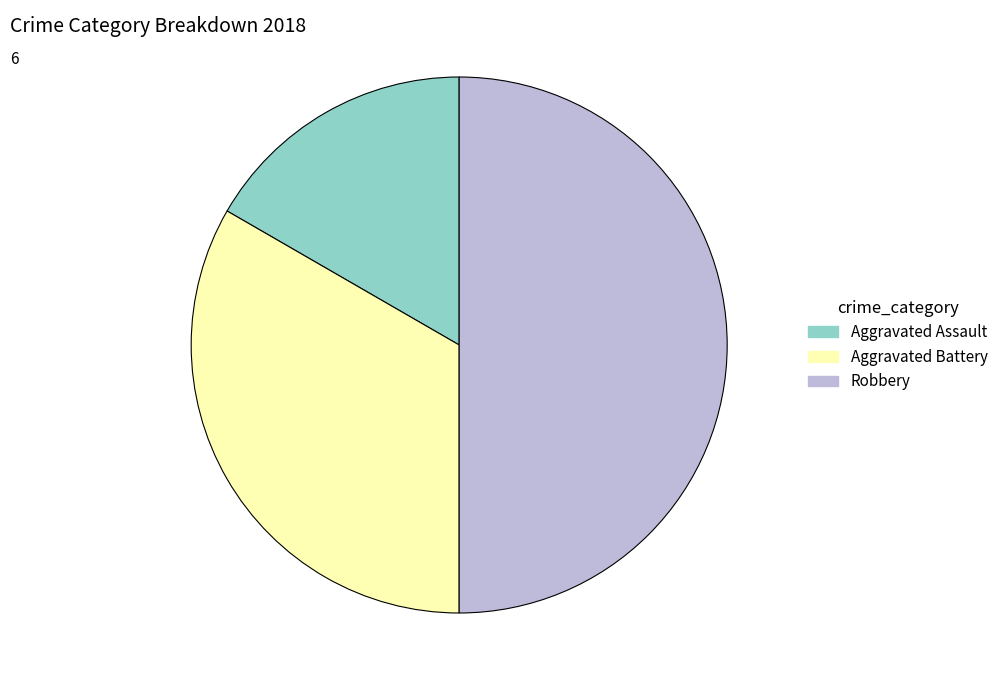

Is the sum of Aggravated Assault and Robbery greater than half?

Yes